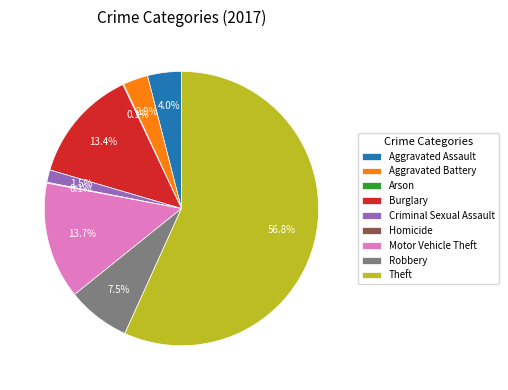

Which category has the biggest portion of the pie?

Theft